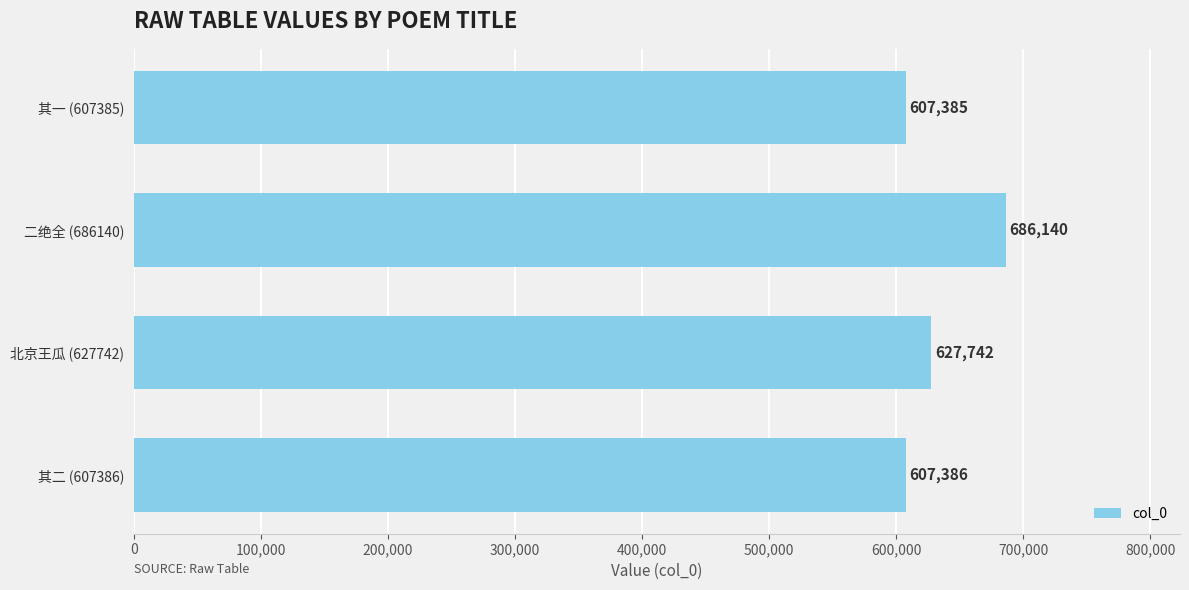

Rank the categories by value from highest to lowest.

二绝全 (686140), 北京王瓜 (627742), 其二 (607386), 其一 (607385)